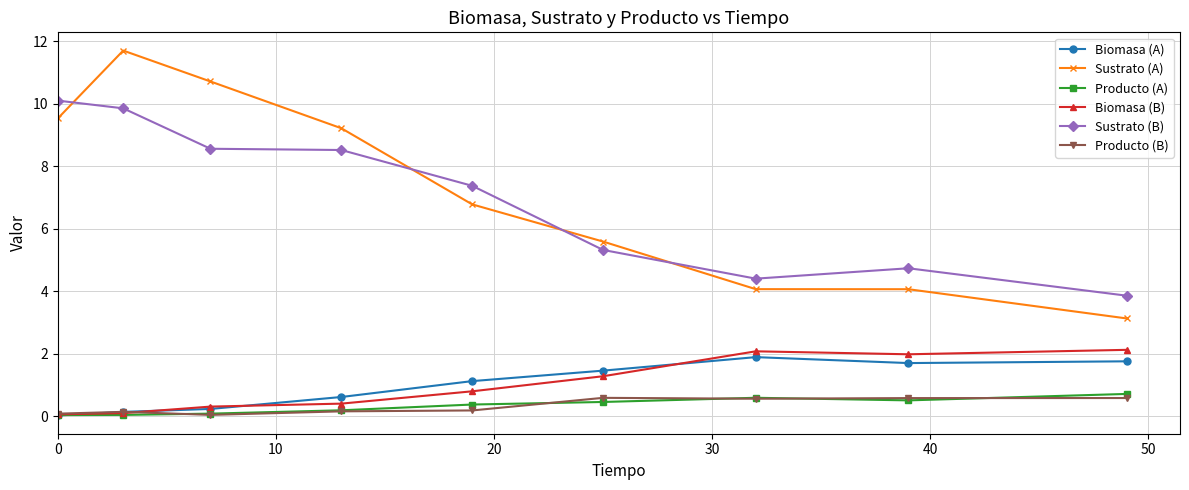

Rank the series by their maximum value, from lowest to highest.

Producto (B), Producto (A), Biomasa (A), Biomasa (B), Sustrato (B), Sustrato (A)